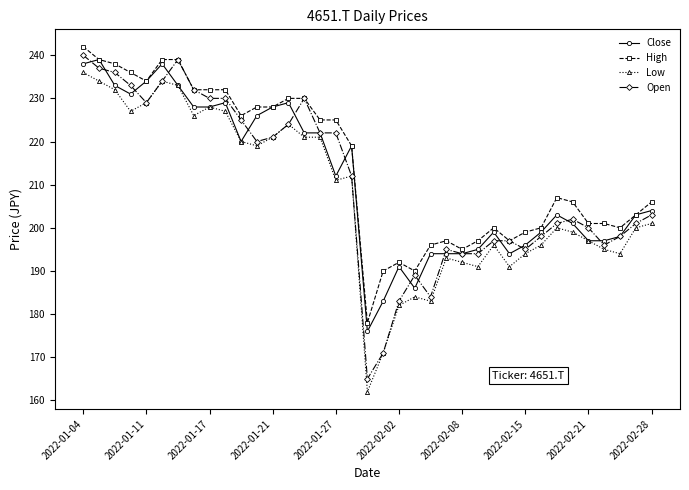

Which series has the largest total across all categories?

High